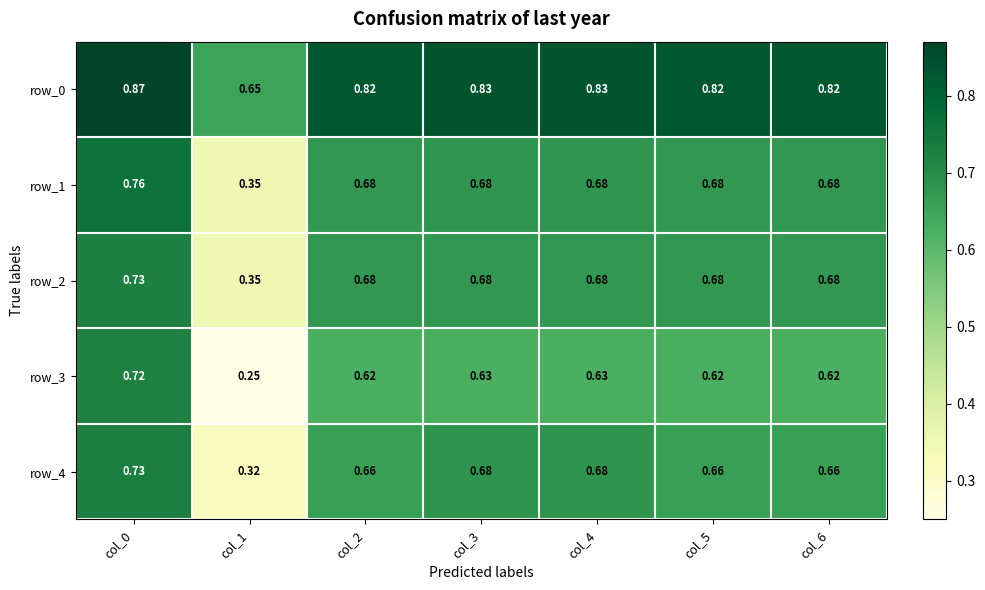

Rank the categories by row_1 value from lowest to highest.

col_1, col_2, col_5, col_6, col_3, col_4, col_0